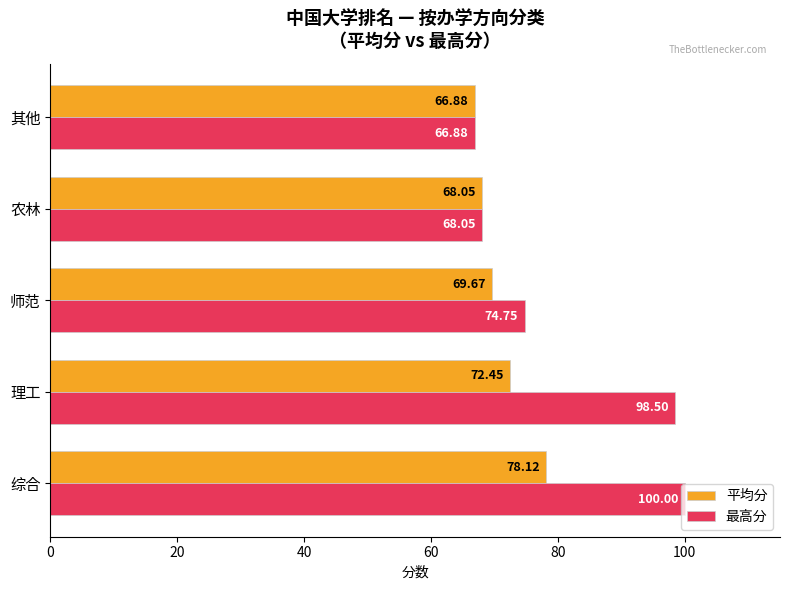

Where is 平均分 nearest to the value 72?

理工